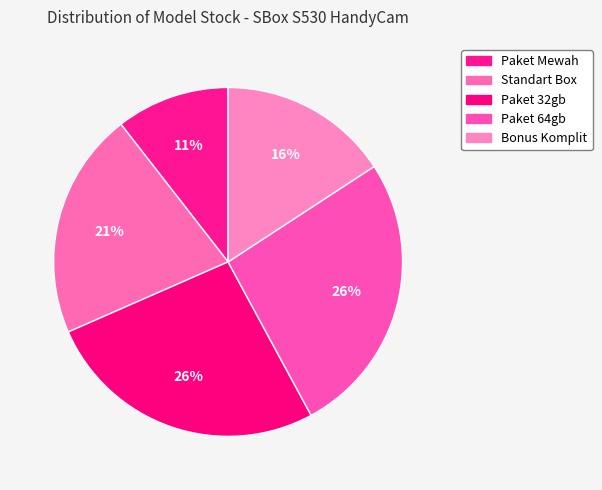

Does Standart Box account for over 50% of the chart?

No